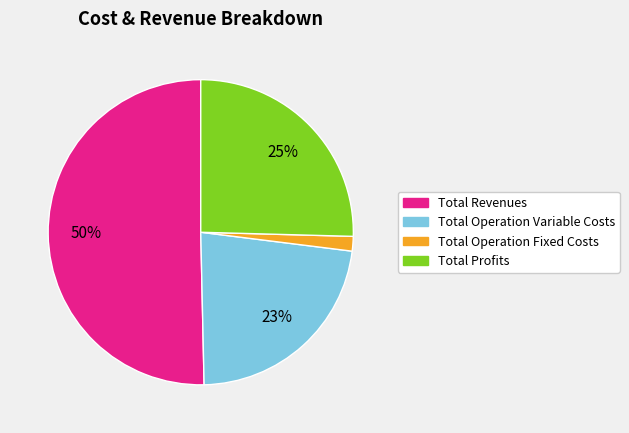

To the nearest percent, what is the average slice percentage?

25%